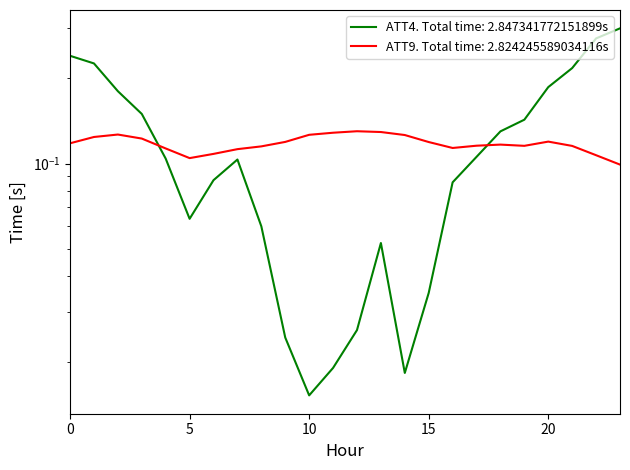

What is the value of the ATT9 point at the 11th from the left?

0.1